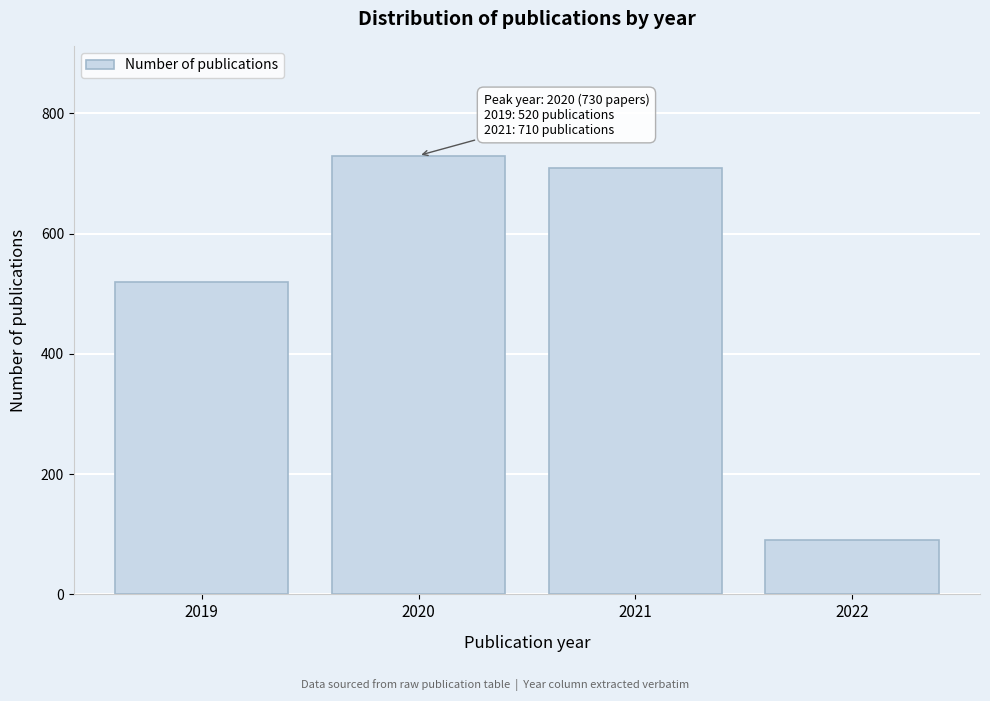

Reading left to right, what are all the values shown in this chart?

520	730	710	90